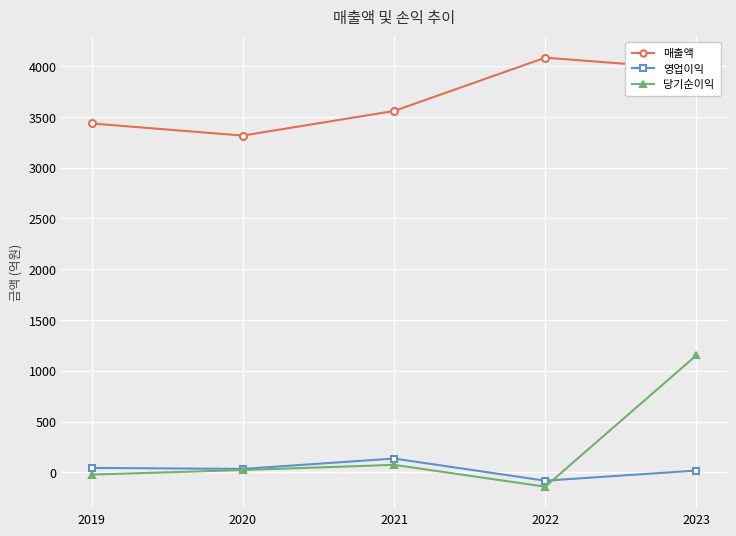

Count the number of categories in the chart.

5